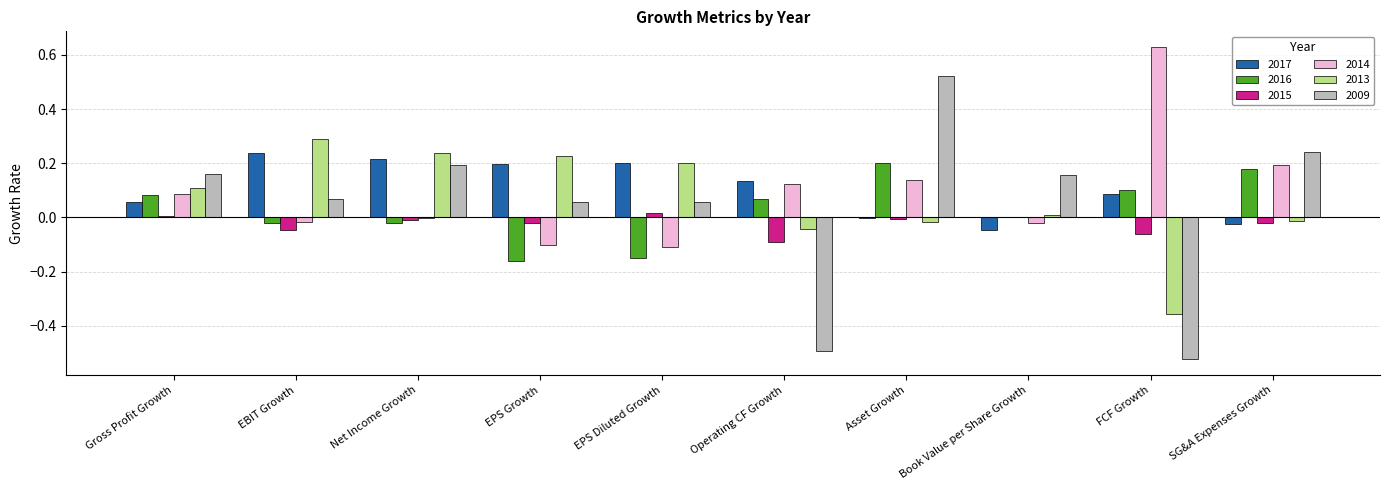

Is the value of 2009 at Operating CF Growth greater than the value of 2015 at Asset Growth?

No